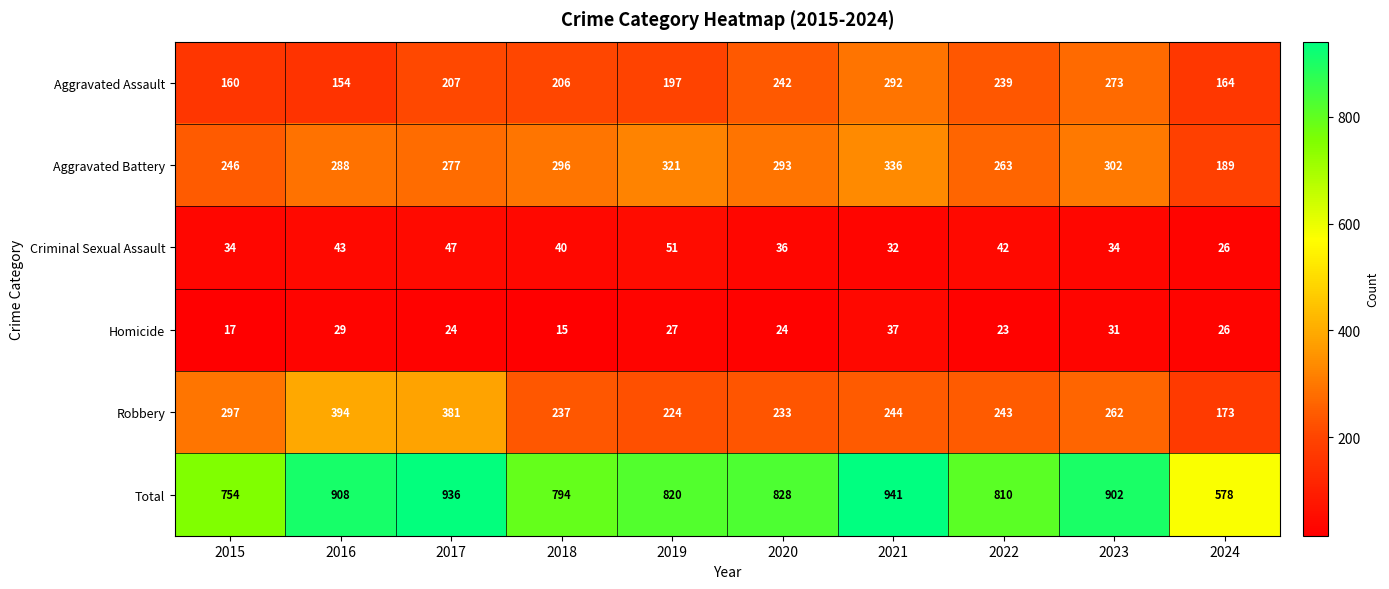

At which category is the sum across all series the highest?

2021